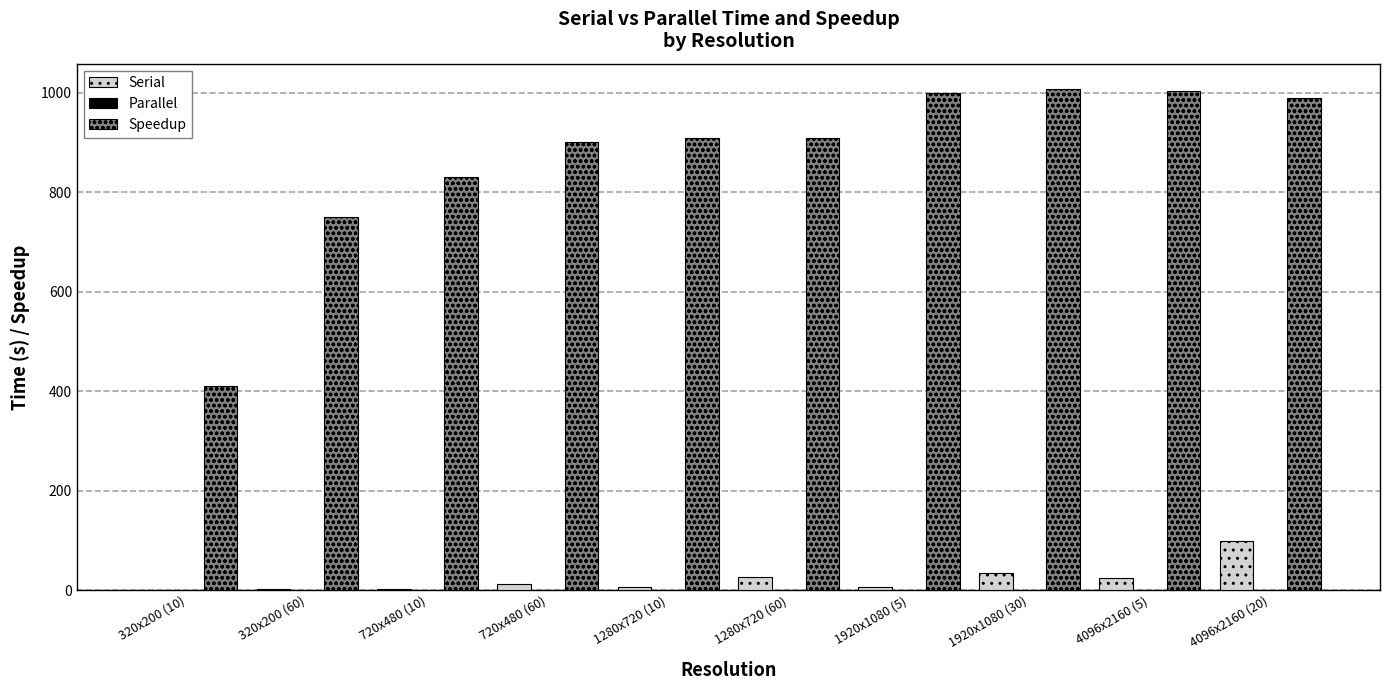

How many values in the Serial series exceed 11?

5